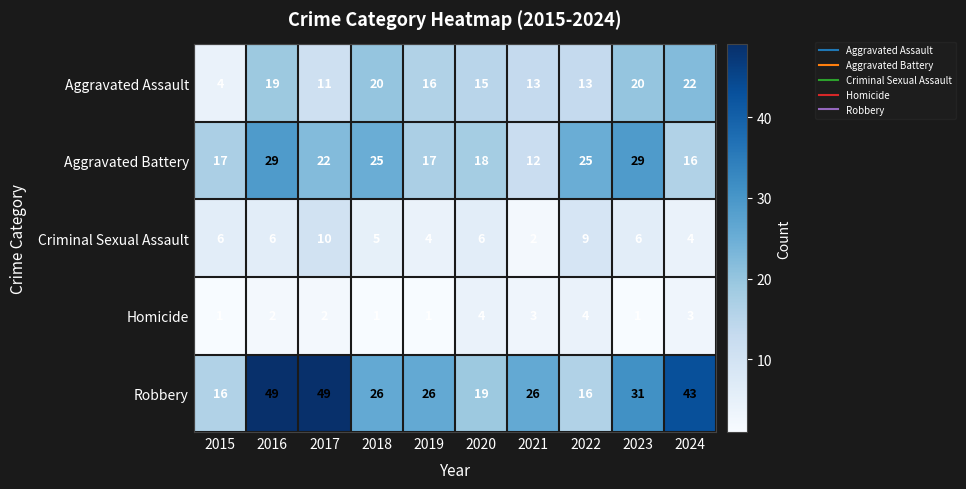

True or false: Aggravated Battery has a value of 22 at 2017.

True